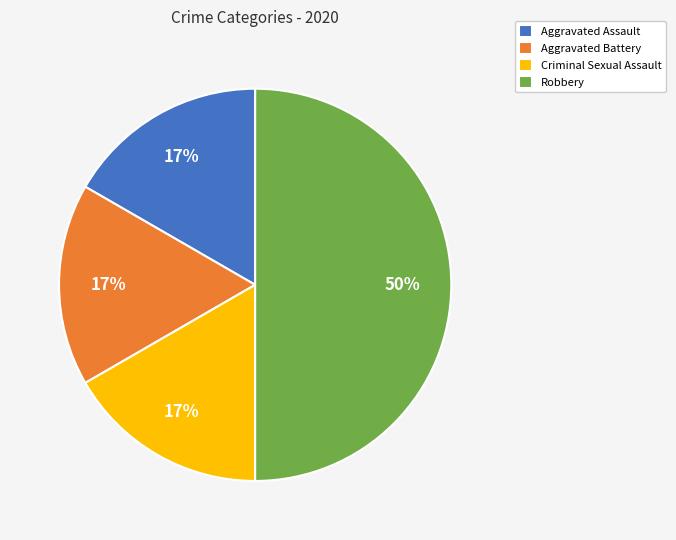

Does Criminal Sexual Assault represent more than half of the total?

No